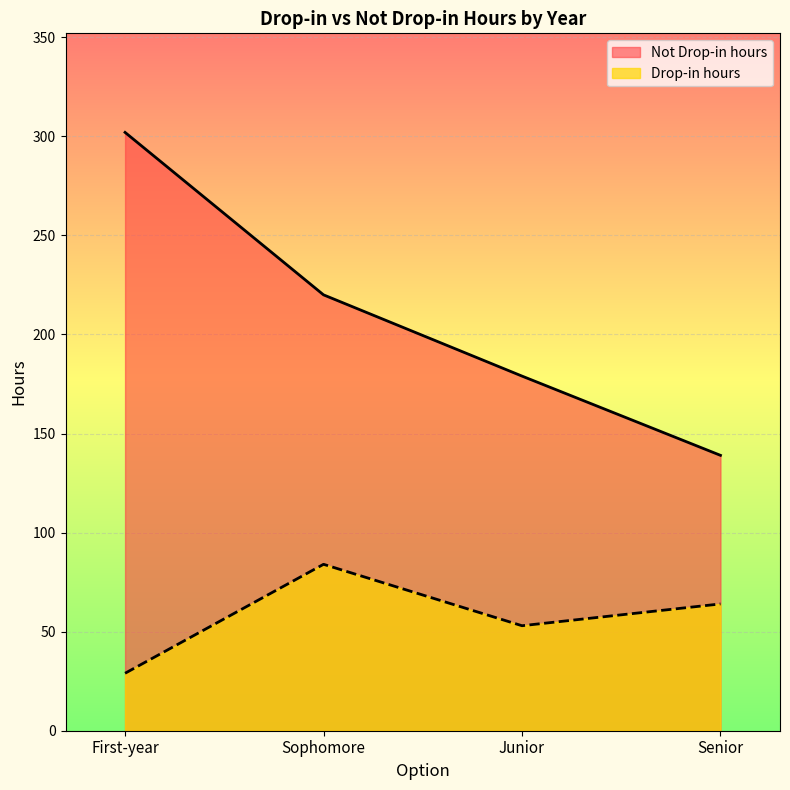

What is the sum of the Not Drop-in hours values at Junior and First-year?

481